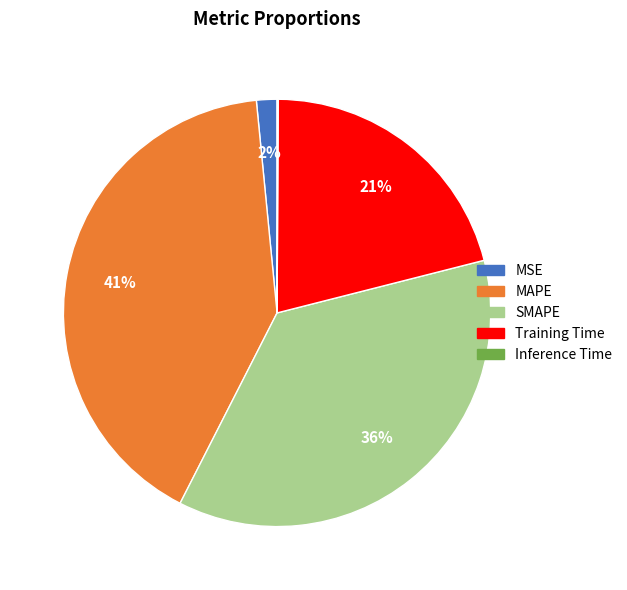

Combined, do MSE and MAPE account for over 50%?

No